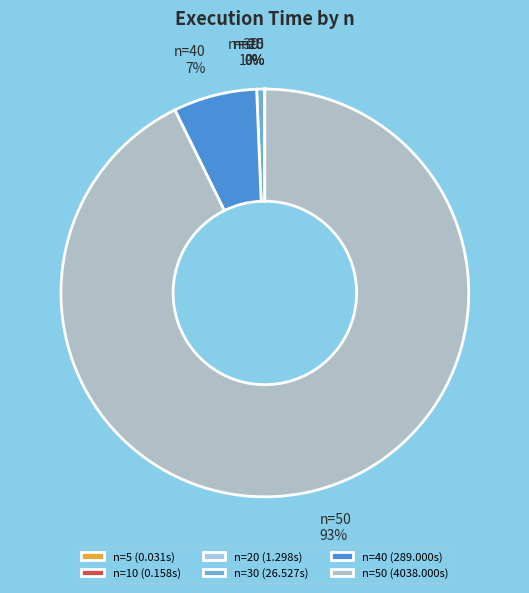

Is there any slice that represents more than half of the pie?

Yes